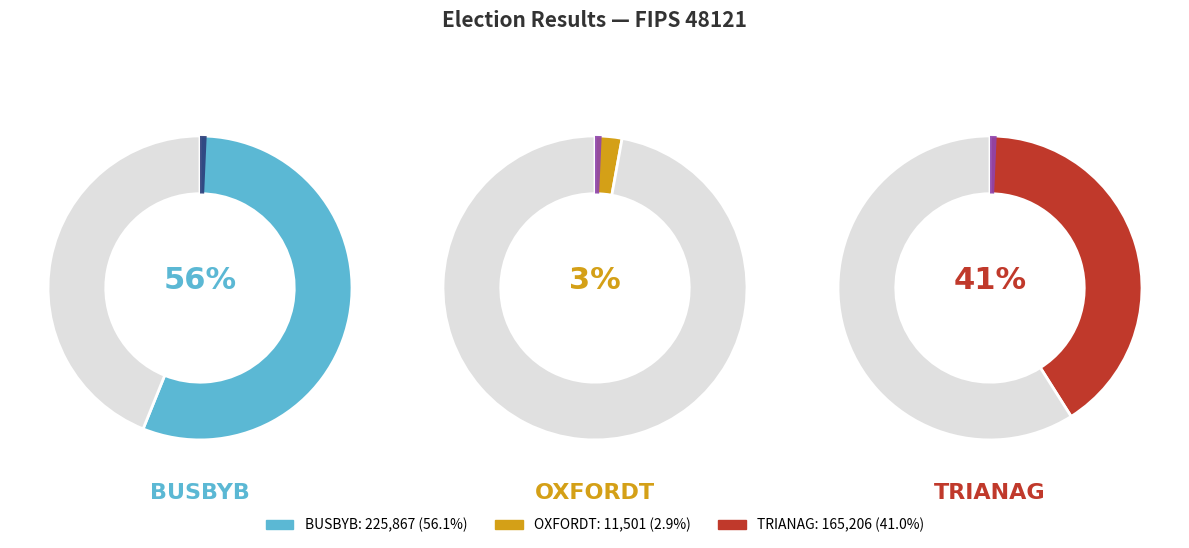

What is the smallest slice in the pie chart?

oxfordt